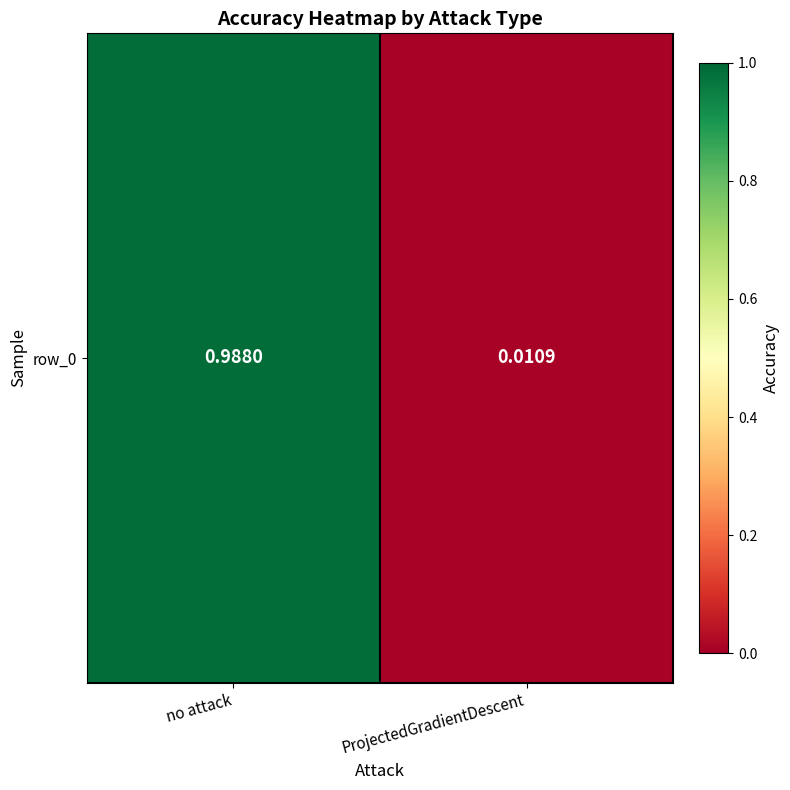

Which label corresponds to the largest value in the chart?

no attack